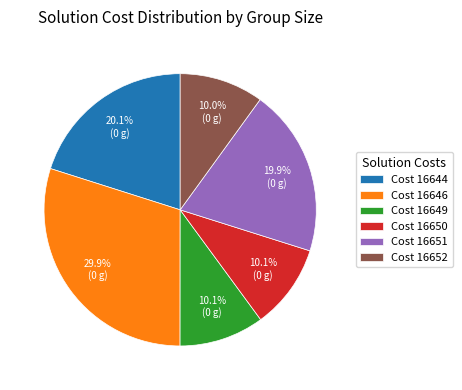

Which slice is the largest?

Cost 16646